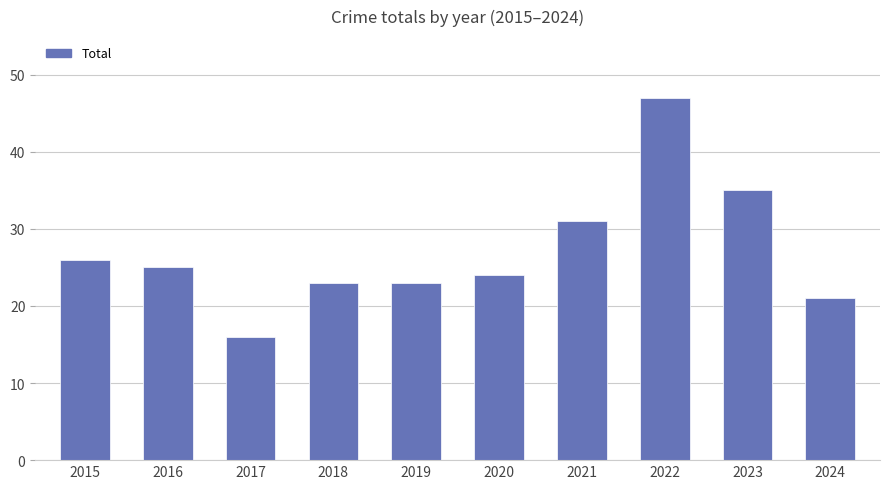

At which category does the chart reach its minimum across all series?

2017